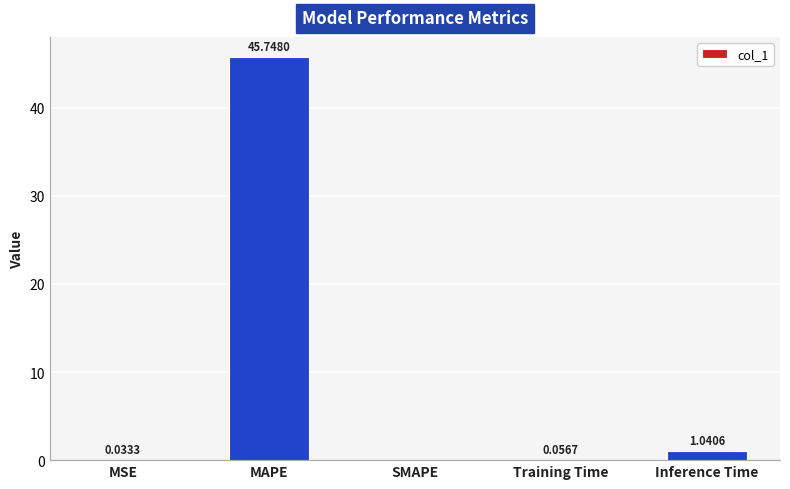

Where is the data nearest to the value 22?

Inference Time